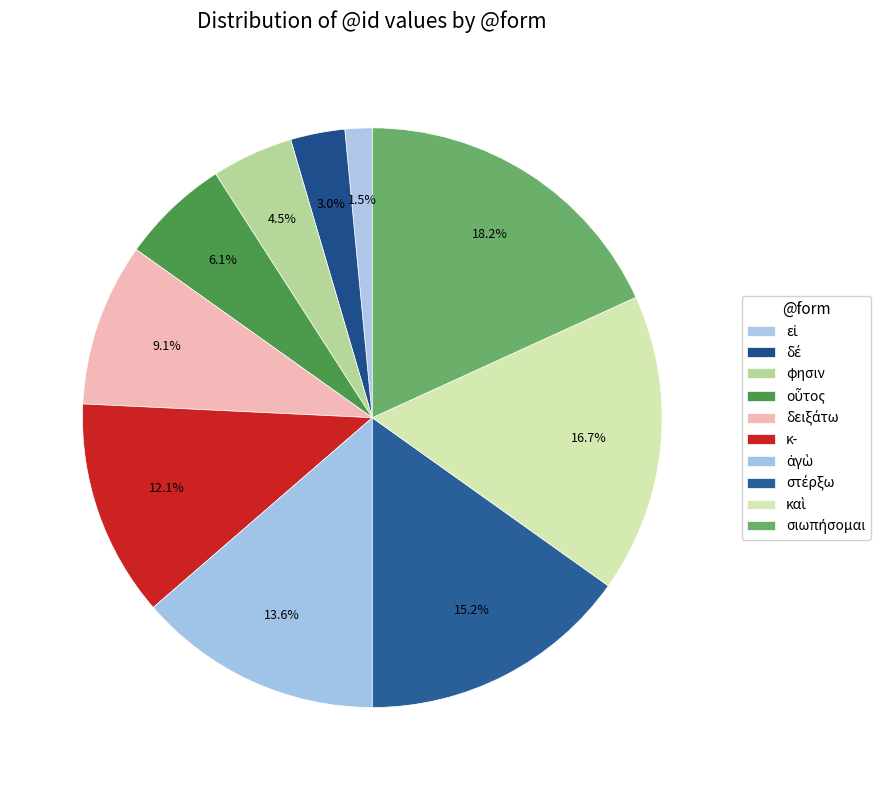

Count the number of slices in the pie.

10